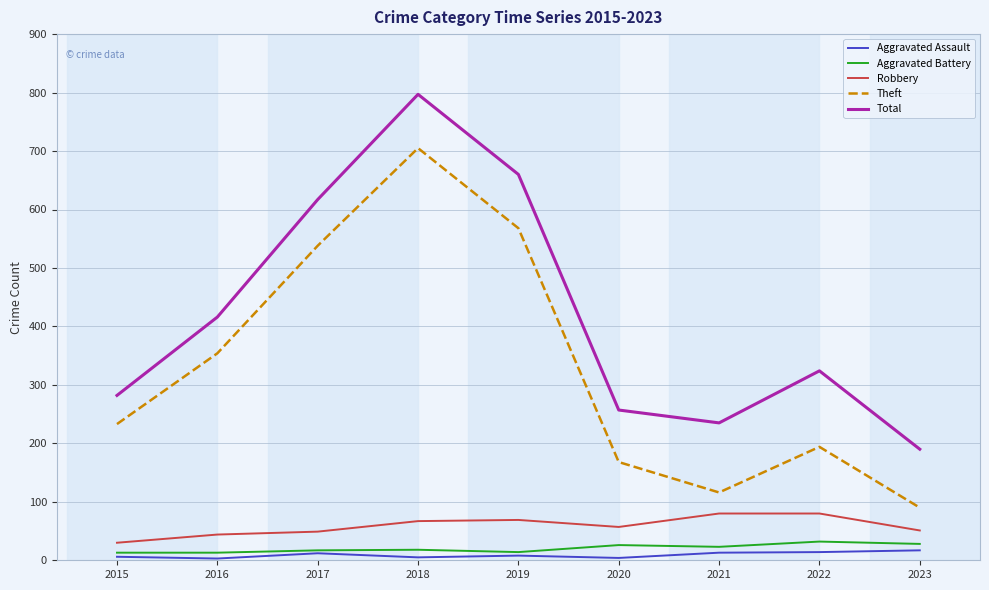

Which series has the largest total across all categories?

Total